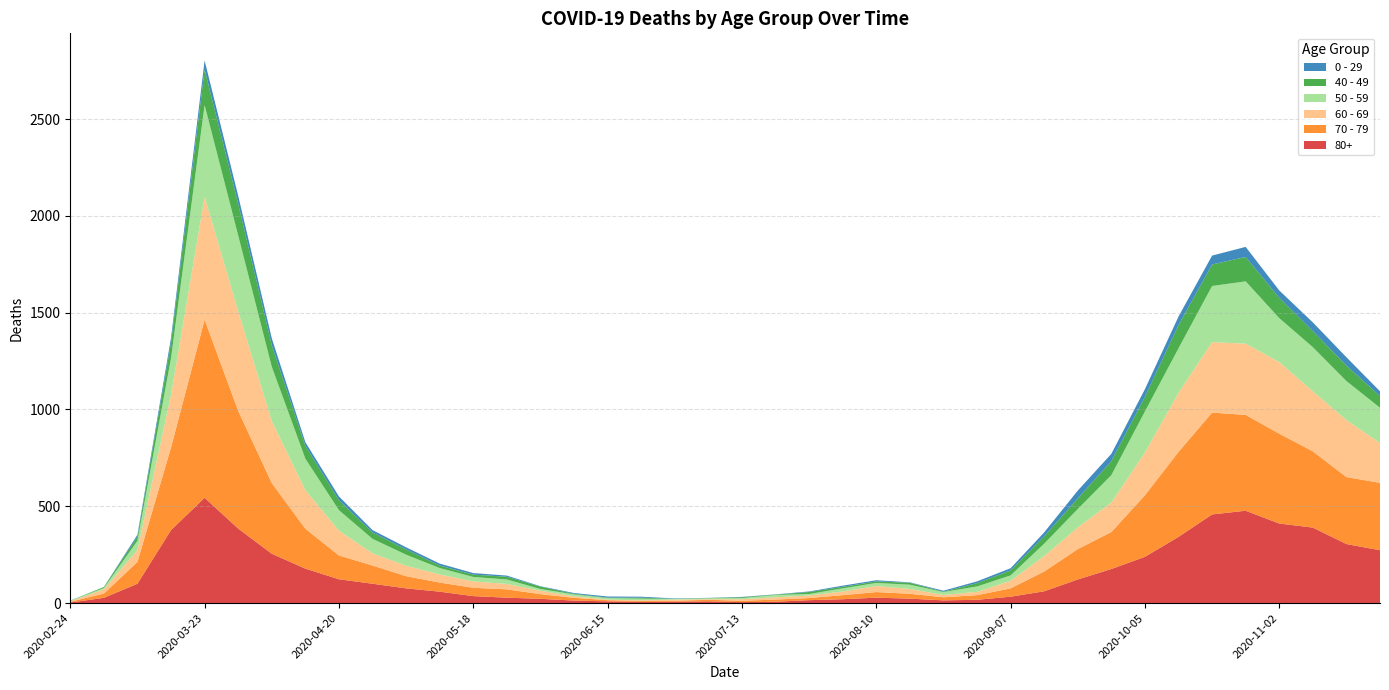

Reading left to right, transcribe all the data shown in this chart.

80+: 2020-02-24=3	2020-03-02=27	2020-03-09=100	2020-03-16=377	2020-03-23=544	2020-03-30=385	2020-04-06=255	2020-04-13=178	2020-04-20=123	2020-04-27=100	2020-05-04=76	2020-05-11=59	2020-05-18=36	2020-05-25=28	2020-06-01=22	2020-06-08=13	2020-06-15=9	2020-06-22=6	2020-06-29=7	2020-07-06=9	2020-07-13=5	2020-07-20=7	2020-07-27=15	2020-08-03=20	2020-08-10=28	2020-08-17=23	2020-08-24=14	2020-08-31=17	2020-09-07=33	2020-09-14=61	2020-09-21=122	2020-09-28=176	2020-10-05=239	2020-10-12=342	2020-10-19=458	2020-10-26=477	2020-11-02=411	2020-11-09=390	2020-11-16=305	2020-11-23=273
70 - 79: 2020-02-24=4	2020-03-02=22	2020-03-09=113	2020-03-16=427	2020-03-23=920	2020-03-30=608	2020-04-06=365	2020-04-13=206	2020-04-20=123	2020-04-27=94	2020-05-04=63	2020-05-11=47	2020-05-18=43	2020-05-25=43	2020-06-01=24	2020-06-08=14	2020-06-15=6	2020-06-22=5	2020-06-29=5	2020-07-06=8	2020-07-13=7	2020-07-20=11	2020-07-27=11	2020-08-03=21	2020-08-10=29	2020-08-17=25	2020-08-24=16	2020-08-31=24	2020-09-07=43	2020-09-14=102	2020-09-21=157	2020-09-28=191	2020-10-05=318	2020-10-12=439	2020-10-19=526	2020-10-26=495	2020-11-02=464	2020-11-09=394	2020-11-16=346	2020-11-23=348
60 - 69: 2020-02-24=2	2020-03-02=22	2020-03-09=61	2020-03-16=272	2020-03-23=634	2020-03-30=514	2020-04-06=320	2020-04-13=199	2020-04-20=128	2020-04-27=63	2020-05-04=54	2020-05-11=42	2020-05-18=33	2020-05-25=28	2020-06-01=18	2020-06-08=8	2020-06-15=3	2020-06-22=3	2020-06-29=6	2020-07-06=3	2020-07-13=8	2020-07-20=12	2020-07-27=13	2020-08-03=19	2020-08-10=31	2020-08-17=25	2020-08-24=12	2020-08-31=17	2020-09-07=39	2020-09-14=80	2020-09-21=112	2020-09-28=152	2020-10-05=221	2020-10-12=305	2020-10-19=364	2020-10-26=368	2020-11-02=370	2020-11-09=310	2020-11-16=294	2020-11-23=206
50 - 59: 2020-02-24=3	2020-03-02=7	2020-03-09=48	2020-03-16=190	2020-03-23=475	2020-03-30=392	2020-04-06=281	2020-04-13=163	2020-04-20=106	2020-04-27=75	2020-05-04=57	2020-05-11=33	2020-05-18=23	2020-05-25=23	2020-06-01=9	2020-06-08=10	2020-06-15=8	2020-06-22=9	2020-06-29=3	2020-07-06=5	2020-07-13=6	2020-07-20=12	2020-07-27=8	2020-08-03=16	2020-08-10=16	2020-08-17=22	2020-08-24=15	2020-08-31=28	2020-09-07=28	2020-09-14=64	2020-09-21=95	2020-09-28=142	2020-10-05=212	2020-10-12=230	2020-10-19=290	2020-10-26=322	2020-11-02=227	2020-11-09=228	2020-11-16=202	2020-11-23=182
40 - 49: 2020-02-24=0	2020-03-02=5	2020-03-09=21	2020-03-16=79	2020-03-23=183	2020-03-30=163	2020-04-06=111	2020-04-13=66	2020-04-20=51	2020-04-27=33	2020-05-04=27	2020-05-11=13	2020-05-18=12	2020-05-25=14	2020-06-01=12	2020-06-08=3	2020-06-15=2	2020-06-22=5	2020-06-29=1	2020-07-06=1	2020-07-13=4	2020-07-20=2	2020-07-27=10	2020-08-03=8	2020-08-10=8	2020-08-17=10	2020-08-24=2	2020-08-31=17	2020-09-07=26	2020-09-14=38	2020-09-21=55	2020-09-28=72	2020-10-05=76	2020-10-12=120	2020-10-19=111	2020-10-26=126	2020-11-02=105	2020-11-09=83	2020-11-16=80	2020-11-23=60
0 - 29: 2020-02-24=1	2020-03-02=0	2020-03-09=10	2020-03-16=25	2020-03-23=47	2020-03-30=42	2020-04-06=36	2020-04-13=19	2020-04-20=20	2020-04-27=12	2020-05-04=11	2020-05-11=10	2020-05-18=8	2020-05-25=6	2020-06-01=2	2020-06-08=4	2020-06-15=6	2020-06-22=5	2020-06-29=2	2020-07-06=1	2020-07-13=2	2020-07-20=1	2020-07-27=3	2020-08-03=6	2020-08-10=6	2020-08-17=2	2020-08-24=5	2020-08-31=9	2020-09-07=11	2020-09-14=20	2020-09-21=40	2020-09-28=38	2020-10-05=39	2020-10-12=44	2020-10-19=46	2020-10-26=52	2020-11-02=38	2020-11-09=45	2020-11-16=43	2020-11-23=25